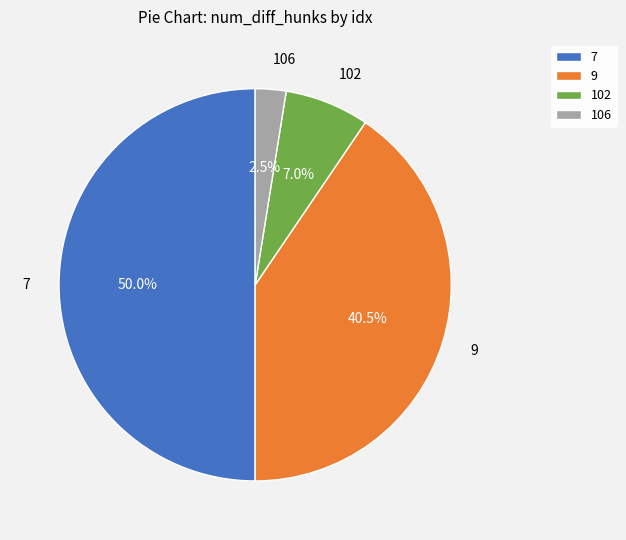

What portion of the pie excludes 106?

97.5%